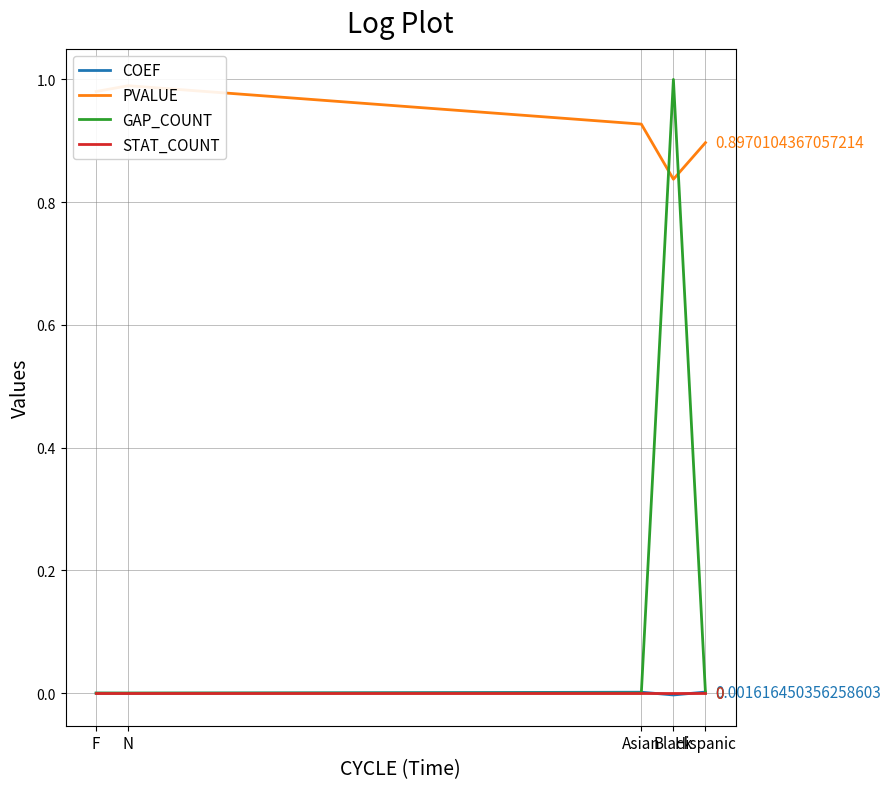

What are all the series names shown in the legend?

COEF, PVALUE, GAP_COUNT, STAT_COUNT